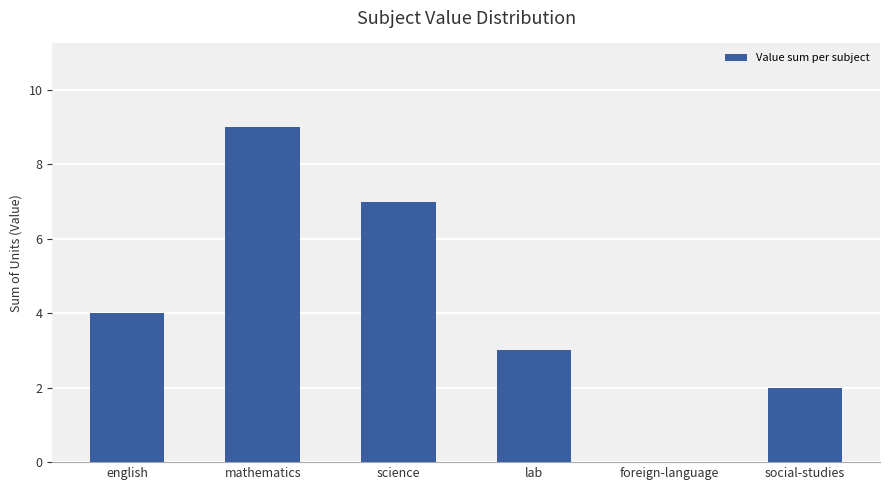

Which label corresponds to the largest value in the chart?

mathematics